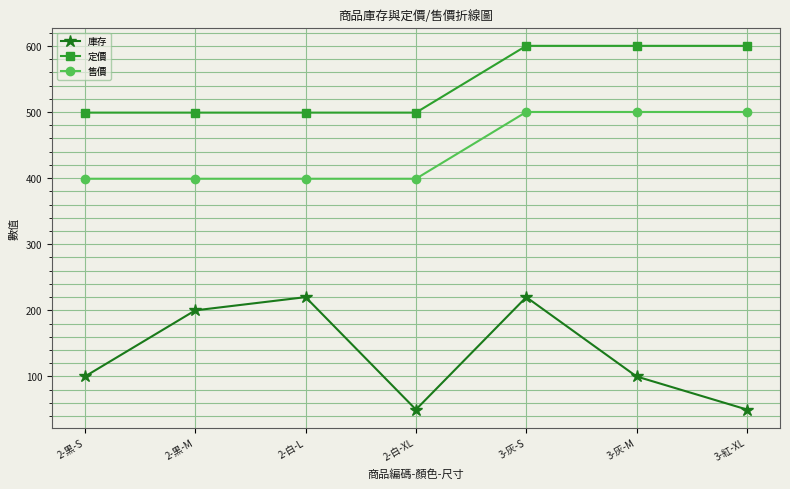

What is the label of the 5th point from the left?

3-灰-S